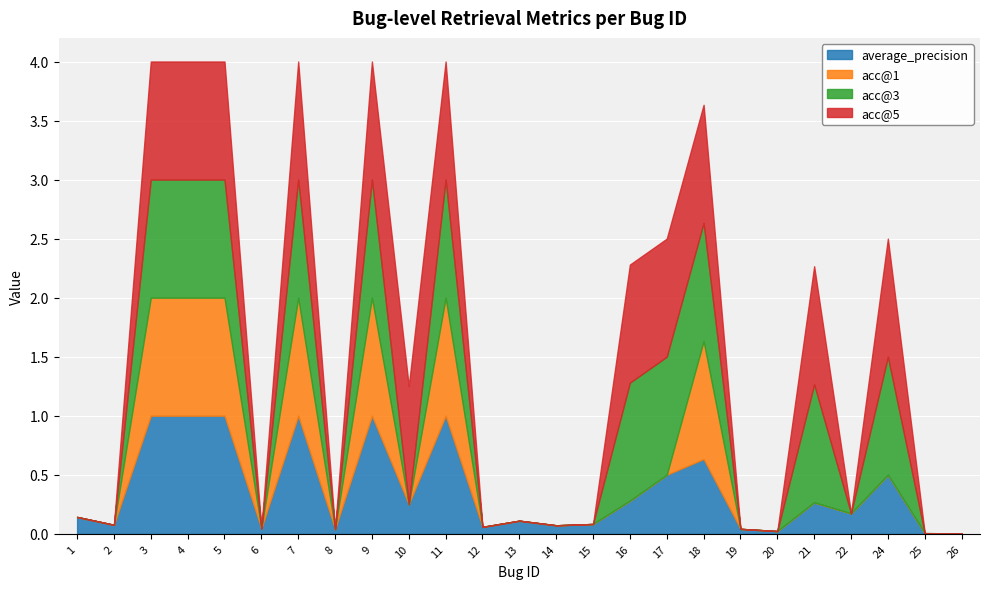

Which series ends up on top after the final intersection of average_precision and acc@3?

average_precision